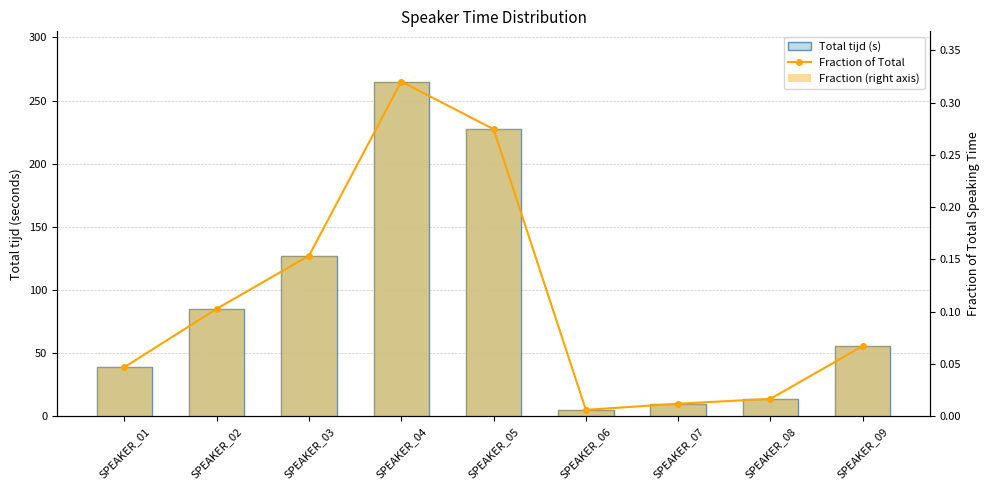

What is the maximum value shown in the chart?

265.0